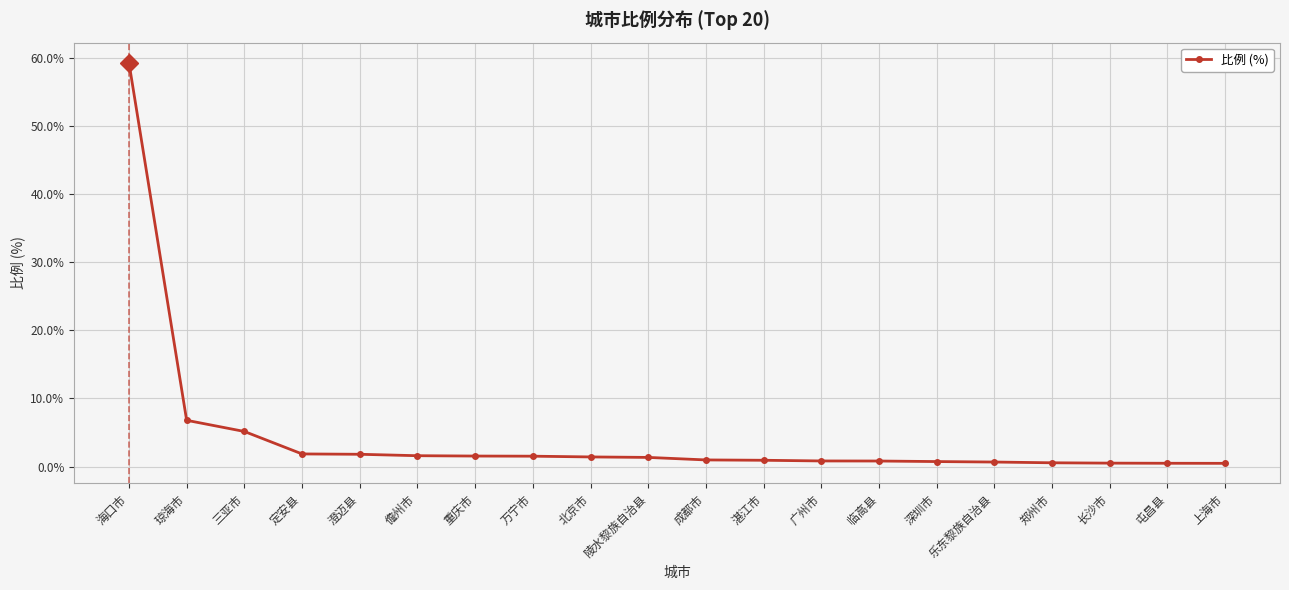

What is the sum of the values at 定安县 and 重庆市?

3.4